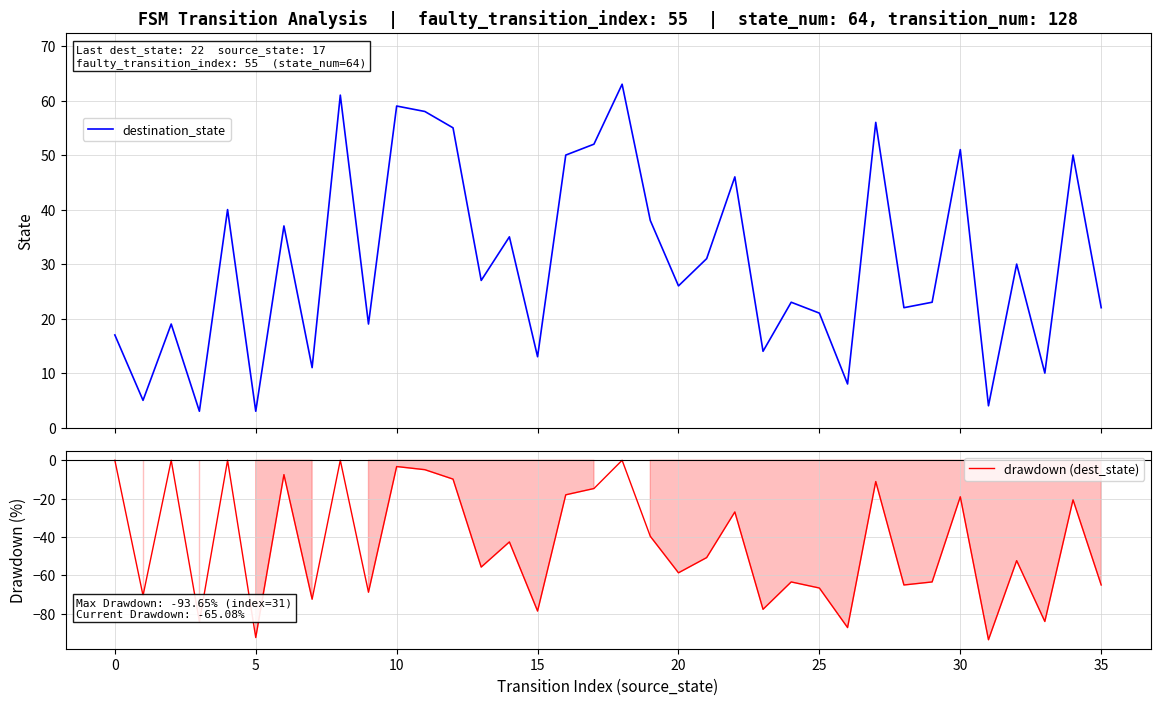

What is the sum of the drawdown (dest_state) values at 31 and 17?

-108.4